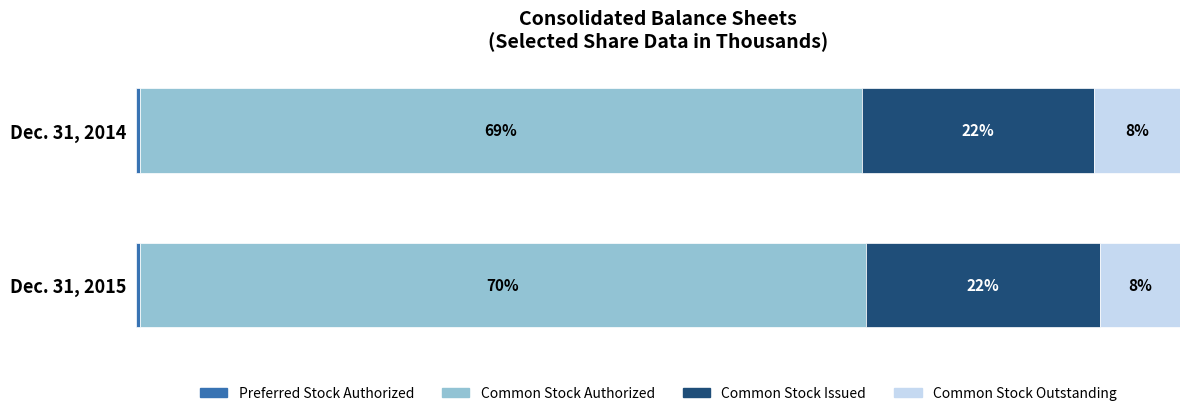

Does the chart contain any negative values?

No